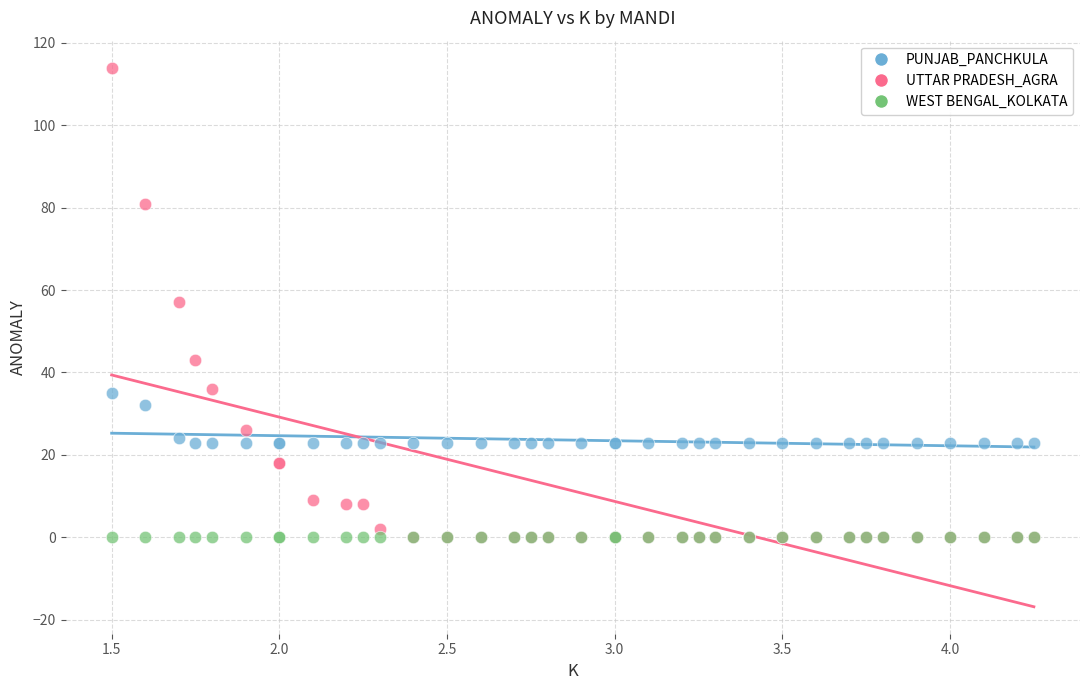

What are all the series names shown in the legend?

PUNJAB_PANCHKULA, UTTAR PRADESH_AGRA, WEST BENGAL_KOLKATA